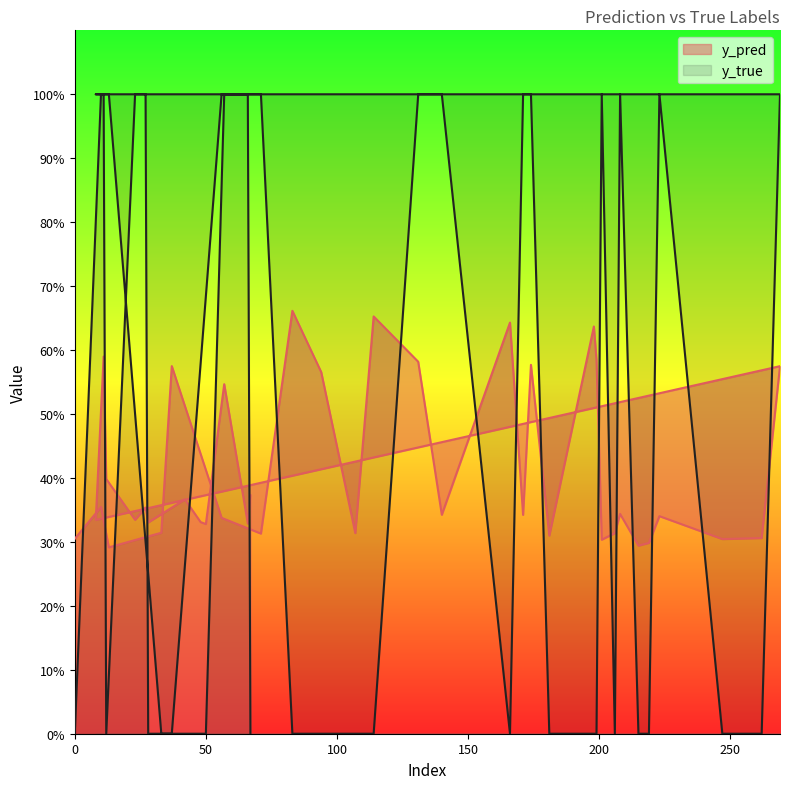

Is it true that y_pred equals 0.6 at 198?

True